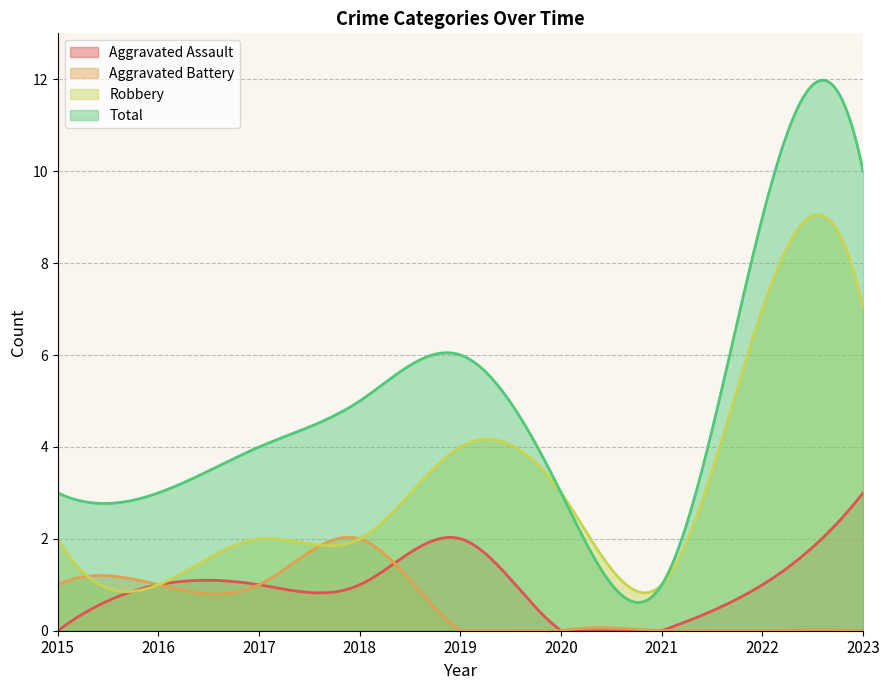

What is the average value of the Aggravated Battery series?

0.6